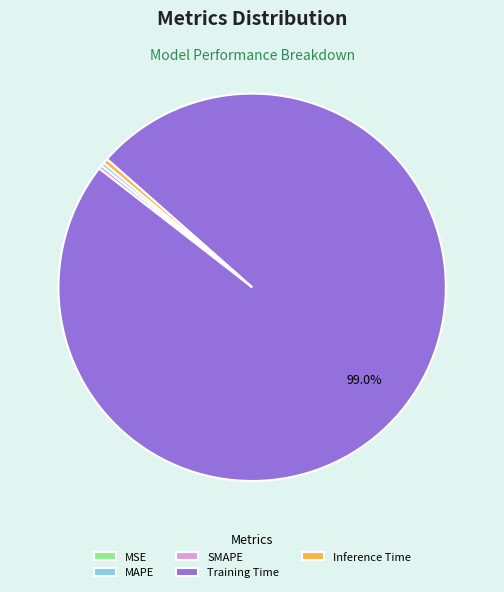

To the nearest percent, what is the difference between the largest and smallest slice percentages?

99%